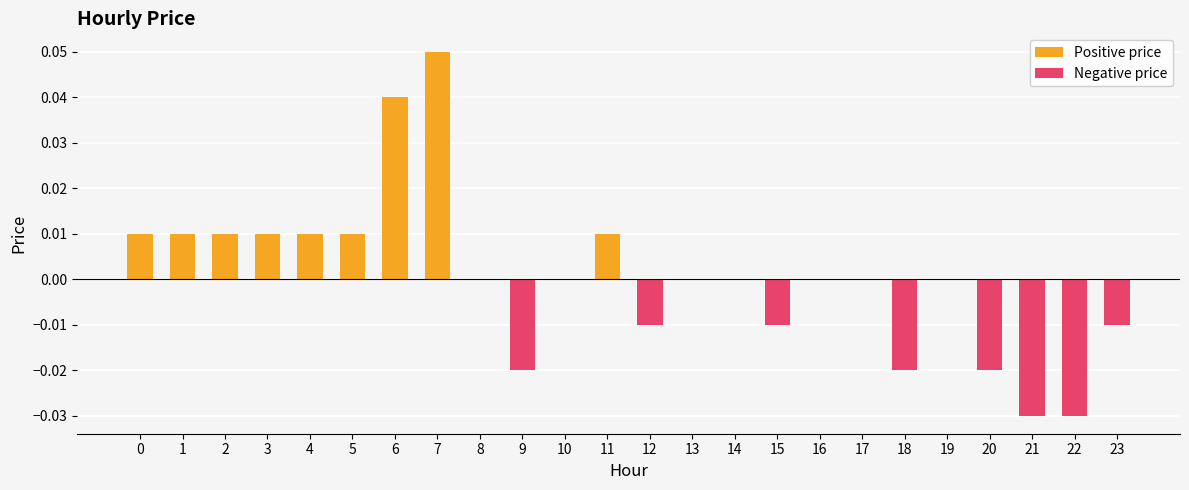

At which label is Positive price closest to 0?

8